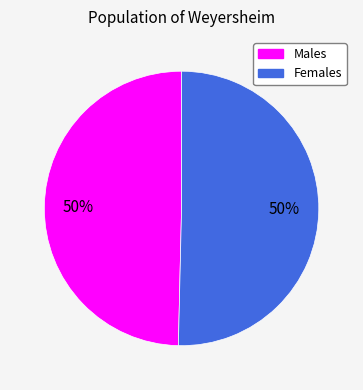

To the nearest percent, what is the average slice percentage?

50%